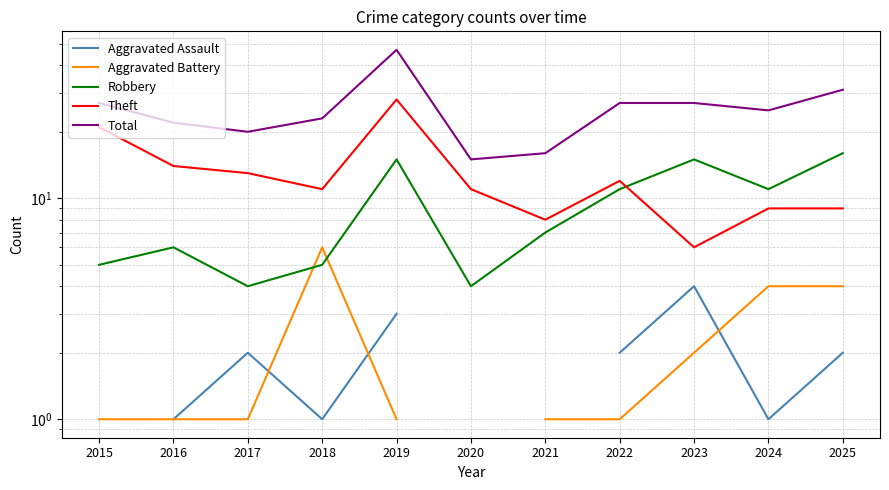

What is the highest value of the Theft series?

28.0